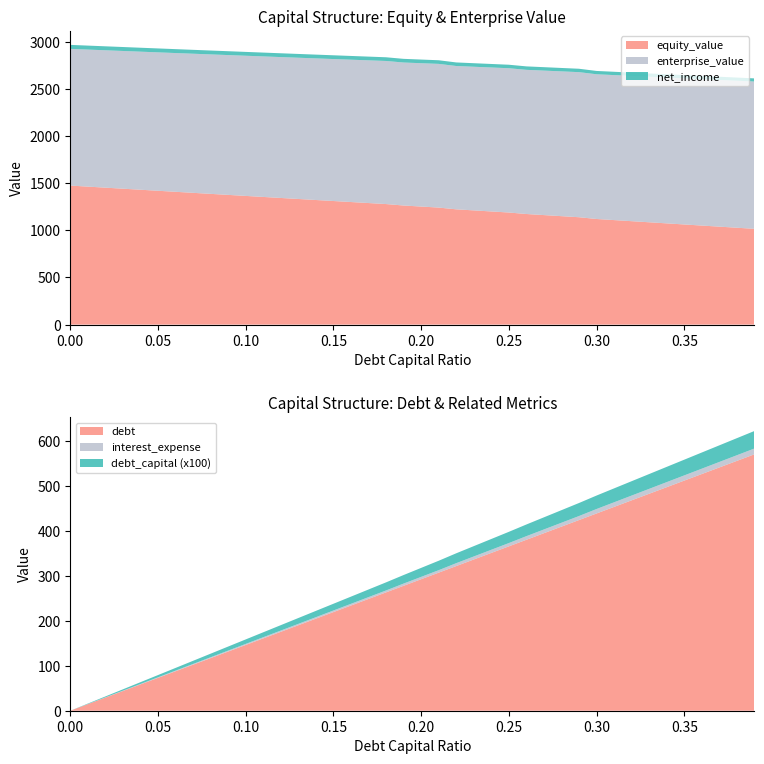

Reading right to left, what are all the values shown in this chart?

debt_capital: 0.4	0.4	0.4	0.4	0.3	0.3	0.3	0.3	0.3	0.3	0.3	0.3	0.3	0.3	0.2	0.2	0.2	0.2	0.2	0.2	0.2	0.2	0.2	0.2	0.1	0.1	0.1	0.1	0.1	0.1	0.1	0.1	0.1	0.1	0.1	0.0	0.0	0.0	0.0	0.0
enterprise_value: 1562.1	1559.0	1556.0	1552.9	1549.8	1546.8	1543.7	1540.7	1537.7	1534.7	1538.6	1535.4	1532.1	1528.9	1530.0	1526.7	1523.3	1519.9	1523.8	1520.1	1516.4	1517.3	1513.3	1509.4	1505.5	1501.7	1497.8	1494.0	1490.2	1486.4	1482.7	1478.9	1475.2	1471.5	1467.8	1464.1	1460.5	1456.8	1453.2	1449.6
debt: 571.2	556.5	541.9	527.3	512.6	498.0	483.3	468.7	454.0	439.4	424.7	410.1	395.4	380.8	366.1	351.5	336.9	322.2	307.6	292.9	278.3	263.6	249.0	234.3	219.7	205.0	190.4	175.8	161.1	146.5	131.8	117.2	102.5	87.9	73.2	58.6	43.9	29.3	14.6	0.0
interest_expense: 12.9	12.6	12.2	11.9	11.6	11.3	10.9	10.6	10.3	9.9	9.0	8.7	8.3	8.0	7.3	7.0	6.7	6.4	5.5	5.2	5.0	4.3	4.0	3.8	3.6	3.3	3.1	2.8	2.6	2.4	2.1	1.9	1.7	1.4	1.2	0.9	0.7	0.5	0.2	0.0
equity_value: 1015.8	1027.3	1038.8	1050.4	1062.0	1073.6	1085.2	1096.8	1108.4	1120.1	1138.7	1150.1	1161.5	1172.9	1188.7	1200.0	1211.2	1222.5	1241.1	1252.0	1263.0	1278.4	1289.2	1299.9	1310.7	1321.4	1332.2	1343.1	1353.9	1364.8	1375.7	1386.5	1397.5	1408.4	1419.4	1430.3	1441.3	1452.3	1463.4	1474.4
net_income: 33.1	33.4	33.6	33.8	34.1	34.3	34.5	34.8	35.0	35.3	36.0	36.2	36.4	36.6	37.1	37.3	37.6	37.8	38.5	38.7	38.8	39.3	39.5	39.7	39.8	40.0	40.2	40.4	40.5	40.7	40.9	41.0	41.2	41.4	41.6	41.7	41.9	42.1	42.2	42.4